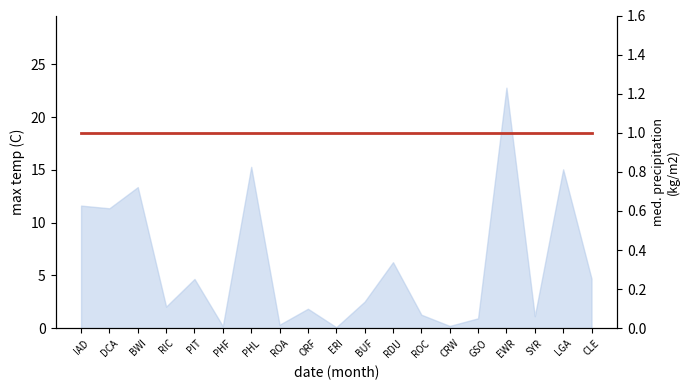

Which category has the highest value across all series?

EWR